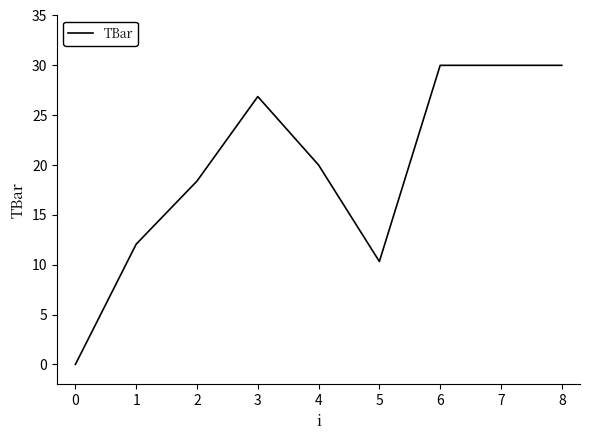

How many values are below 20?

4